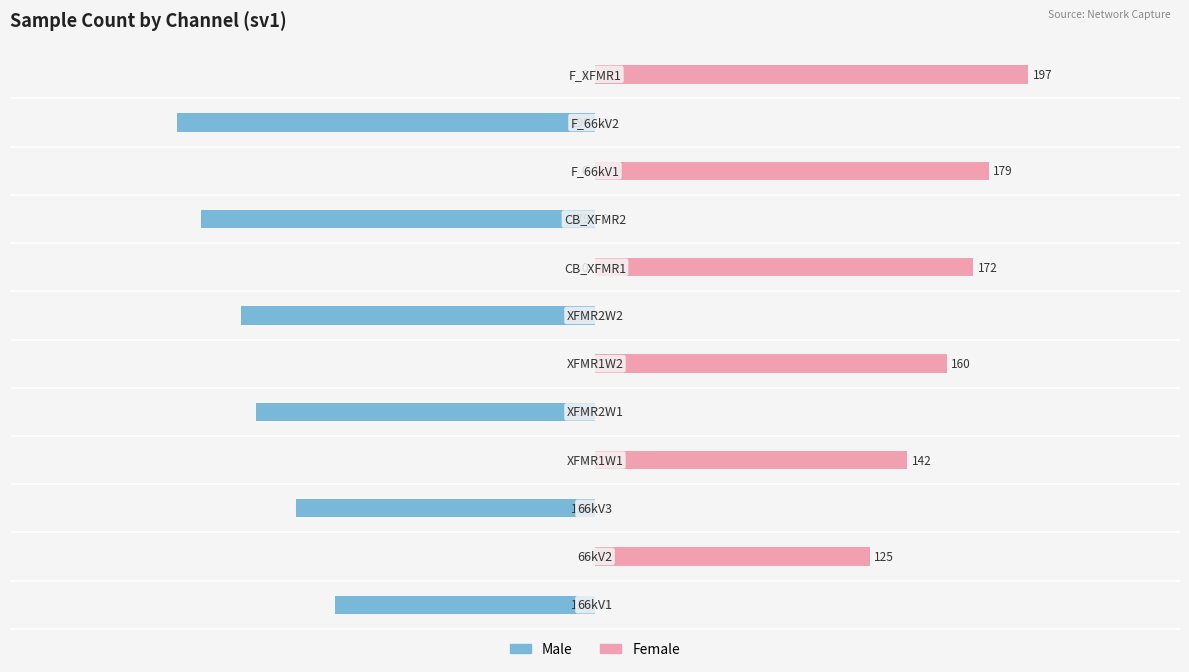

True or false: Male has a value of -218 at −100.

False